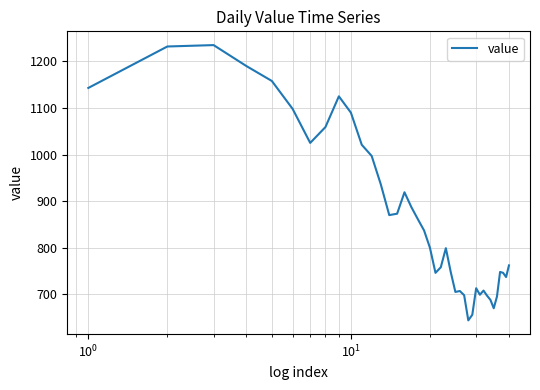

What is the difference between the maximum and minimum values?

591